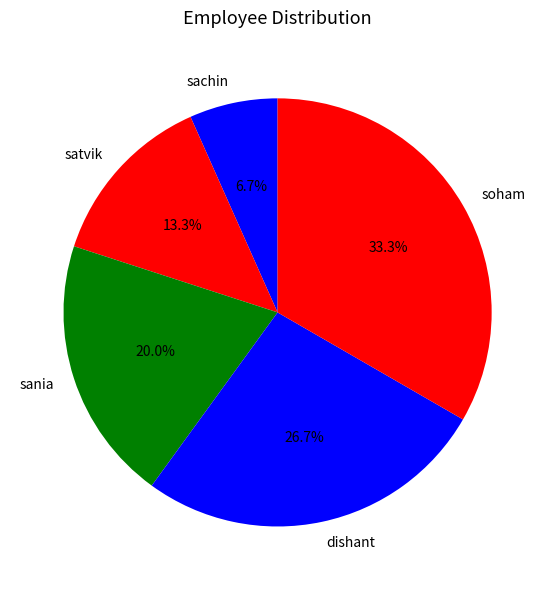

What is the largest slice in the pie chart?

soham